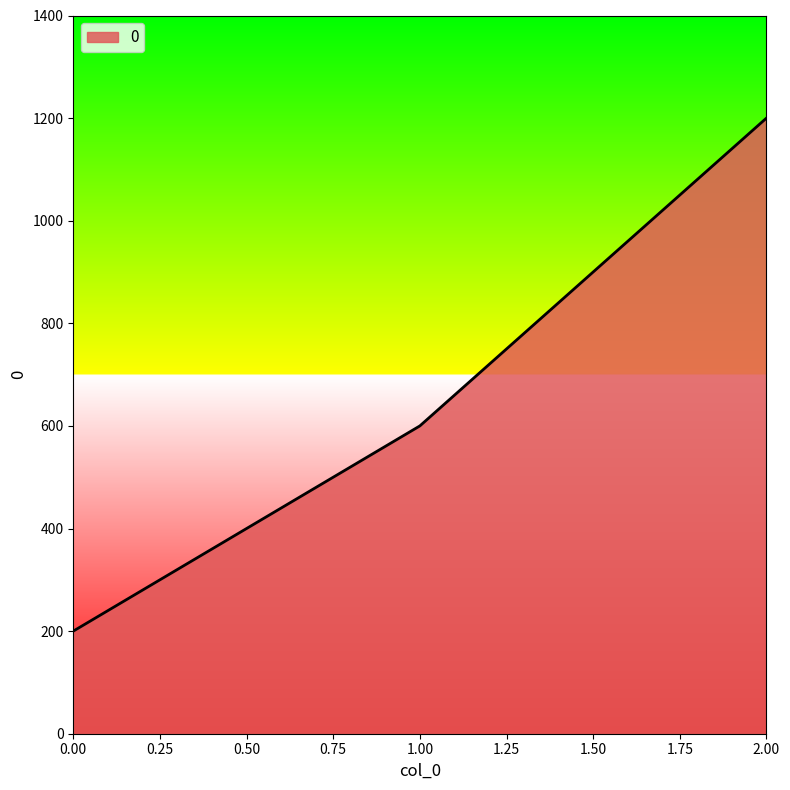

What is the approximate value at 0.00, to the nearest 50?

200